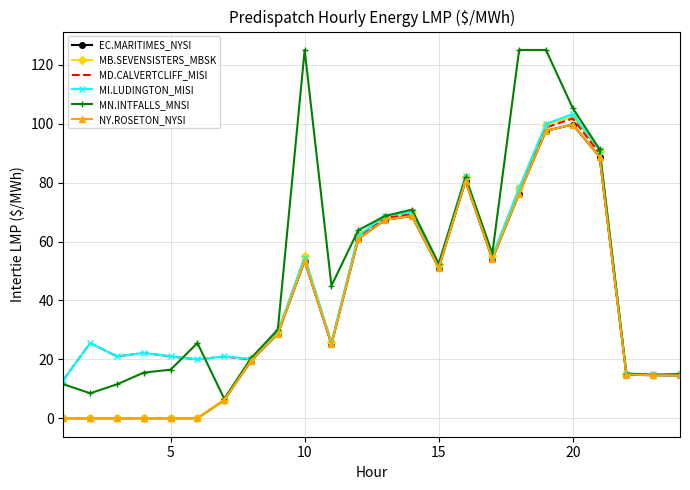

What is the maximum value shown in the chart?

125.0